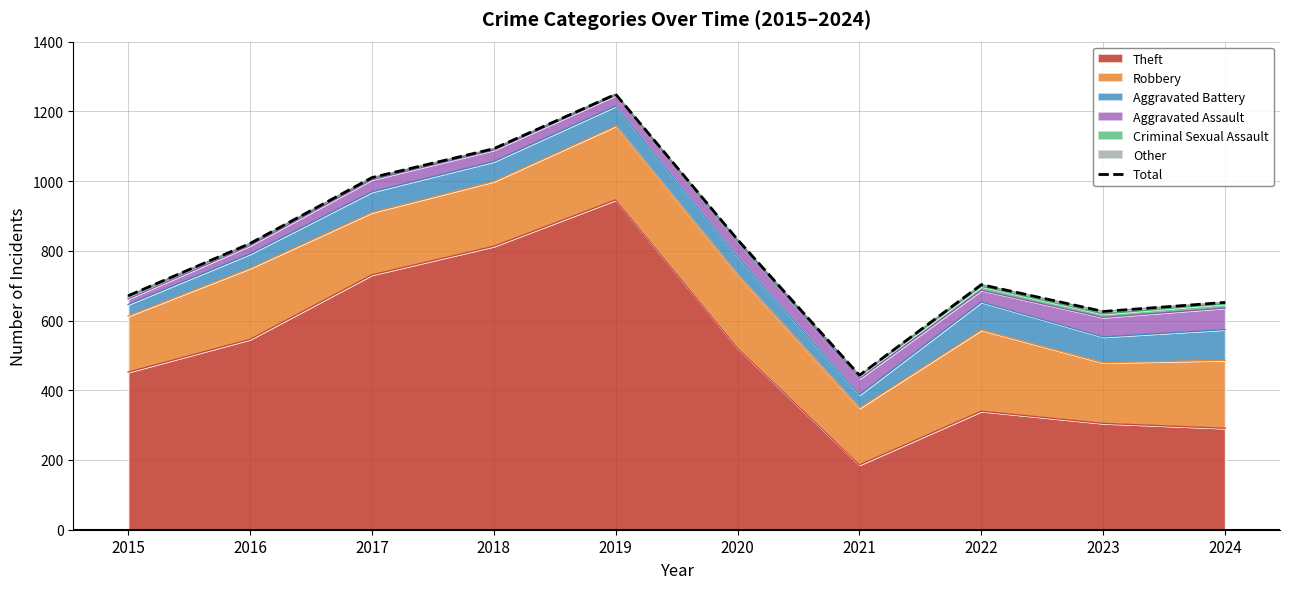

What is the change in value from 2015 to 2022?

+32